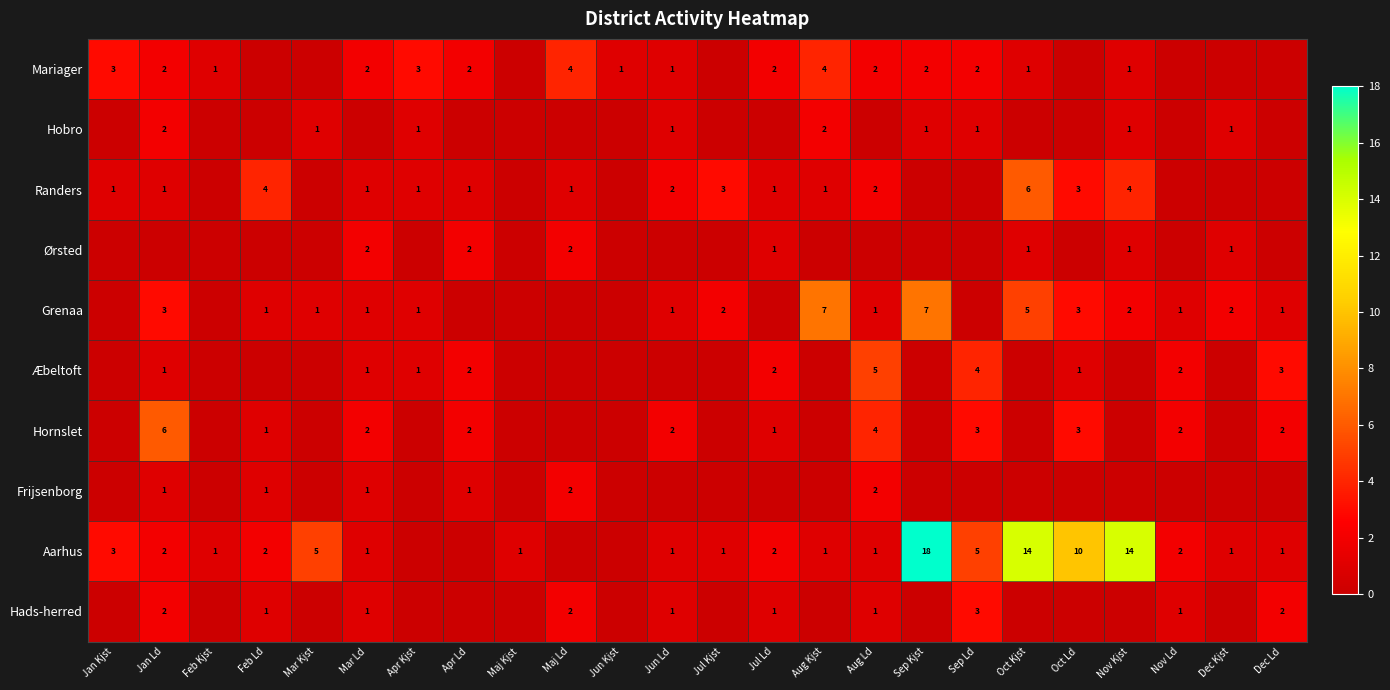

At which category does the chart reach its peak across all series?

Sep Kjst